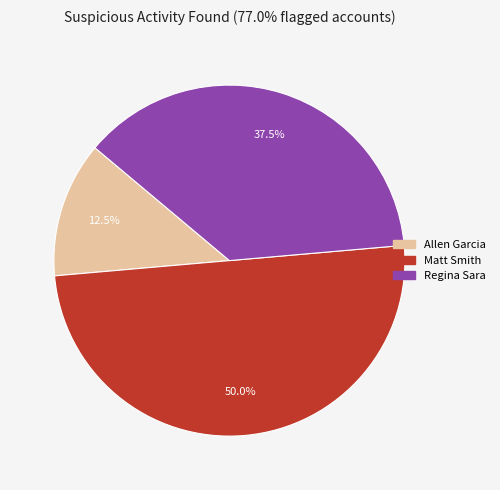

Does Regina Sara account for over 50% of the chart?

No